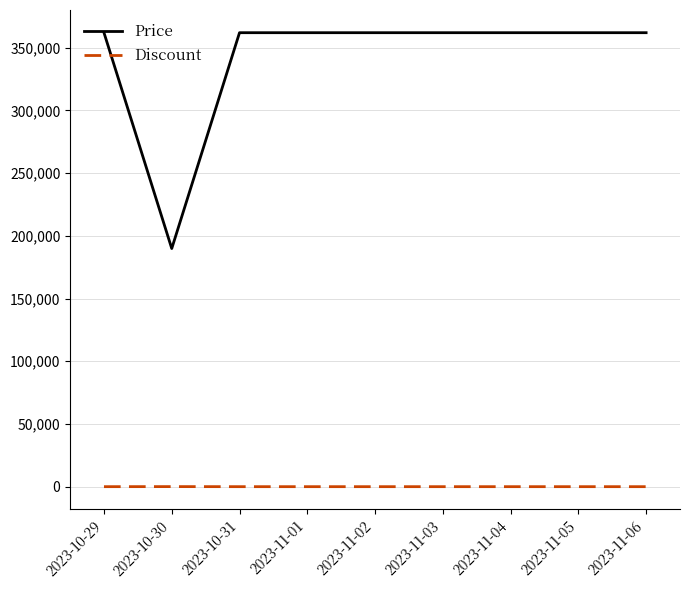

What are all the series names shown in the legend?

Price, Discount